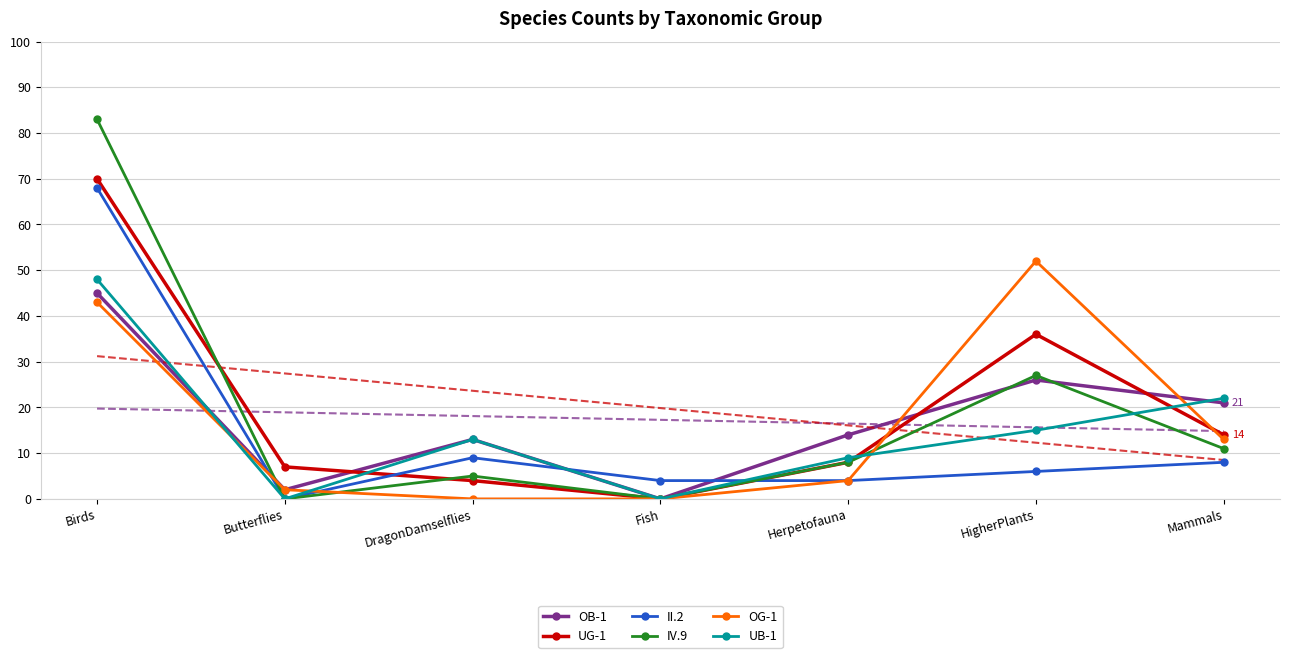

Is it true that UB-1 equals 22 at HigherPlants?

False